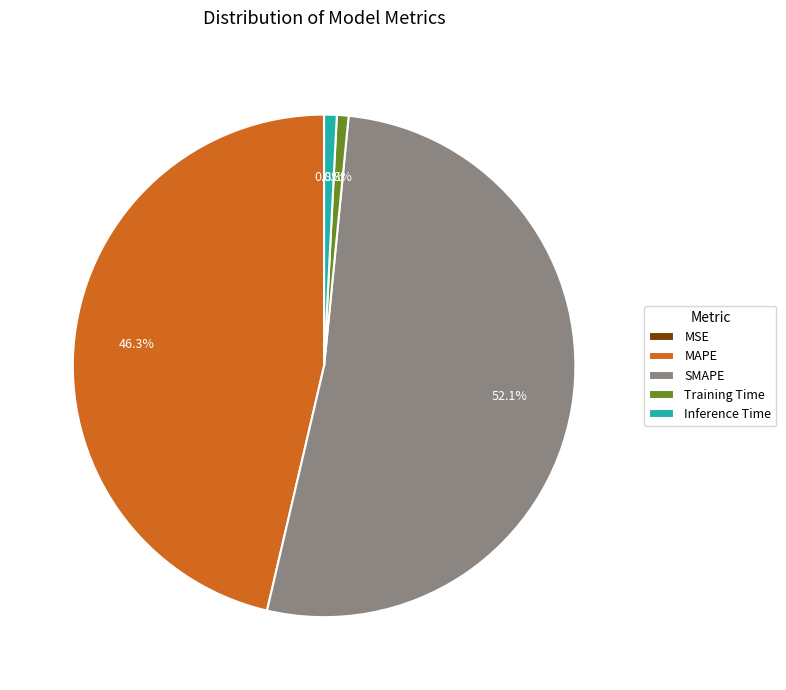

To the nearest percent, what is the combined percentage of SMAPE and Training Time?

53%